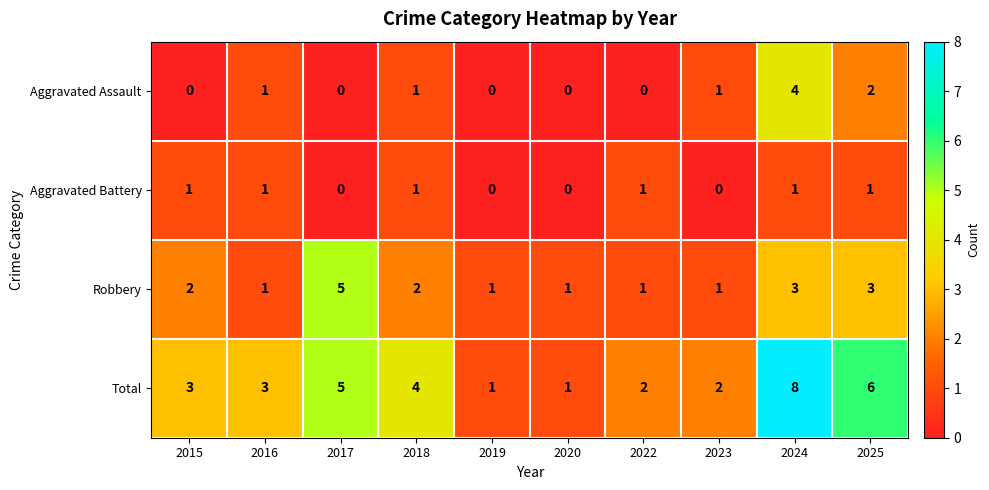

What is the highest value of the Robbery series?

5